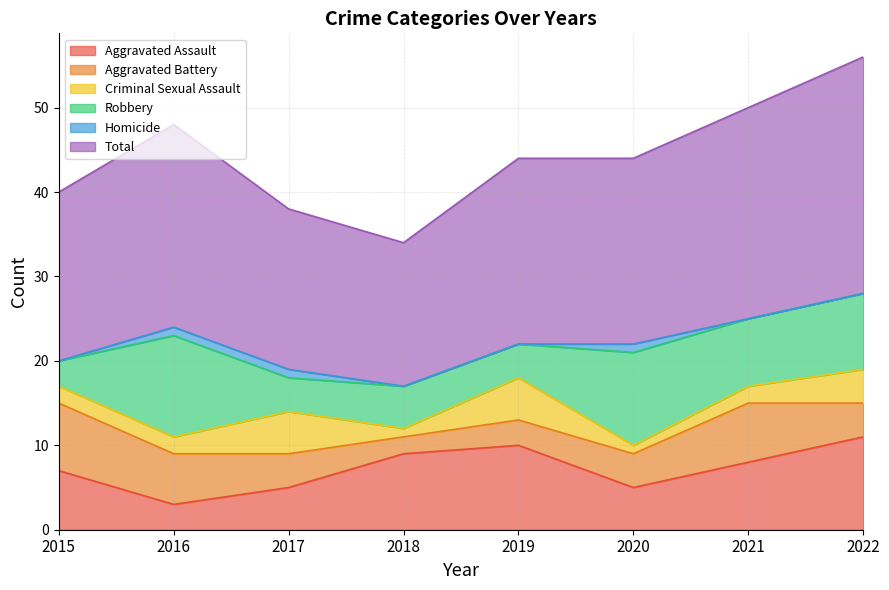

At which label does Aggravated Assault reach its minimum?

2016